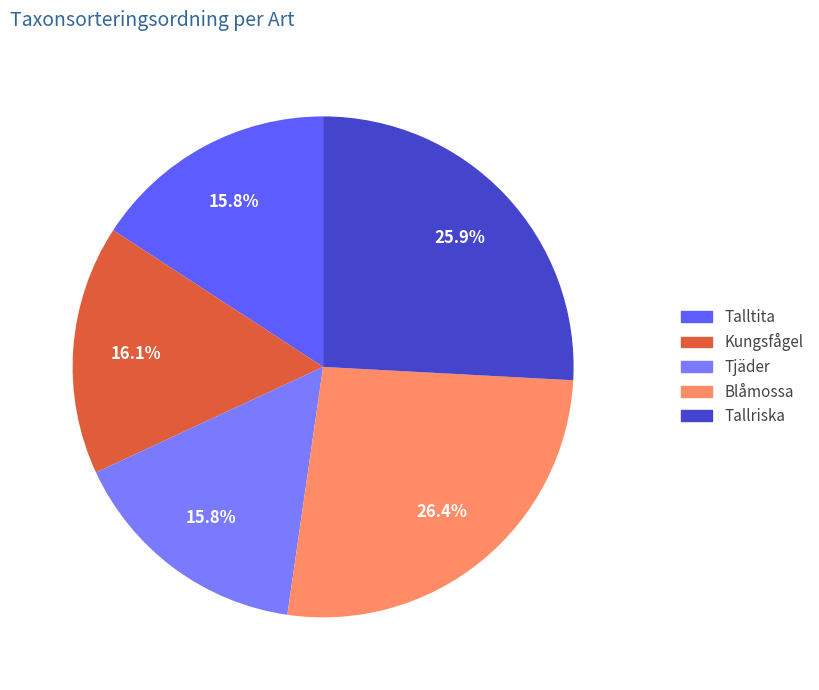

Does Blåmossa represent more than half of the total?

No